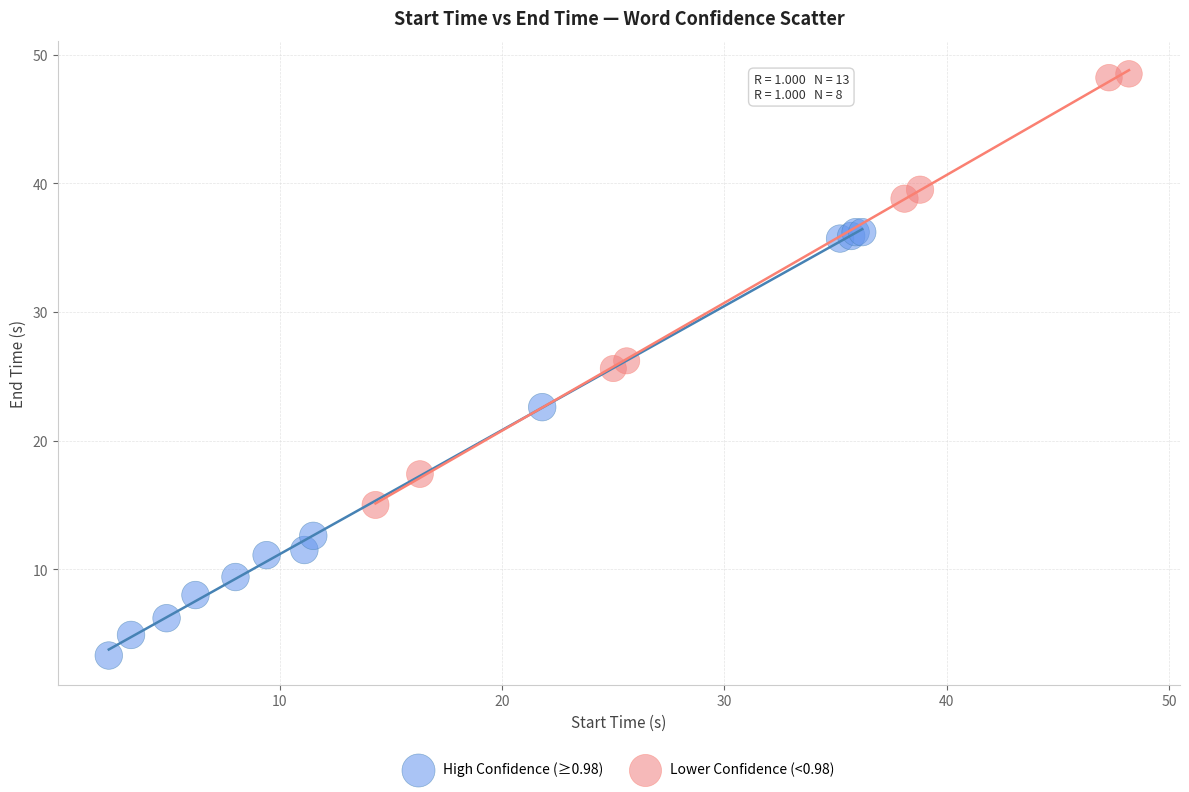

Which series reaches the maximum Y coordinate?

Lower Confidence (<0.98)